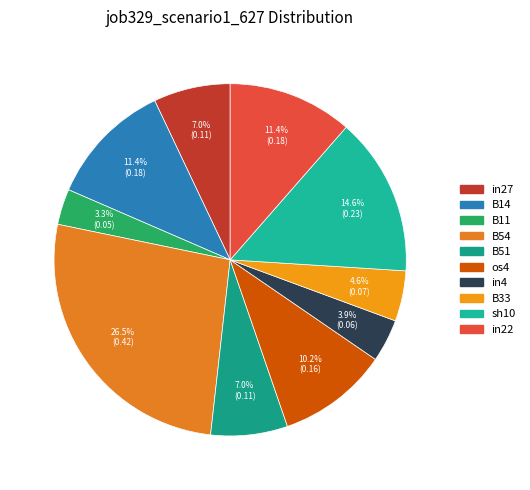

Is there a majority slice in this chart?

No